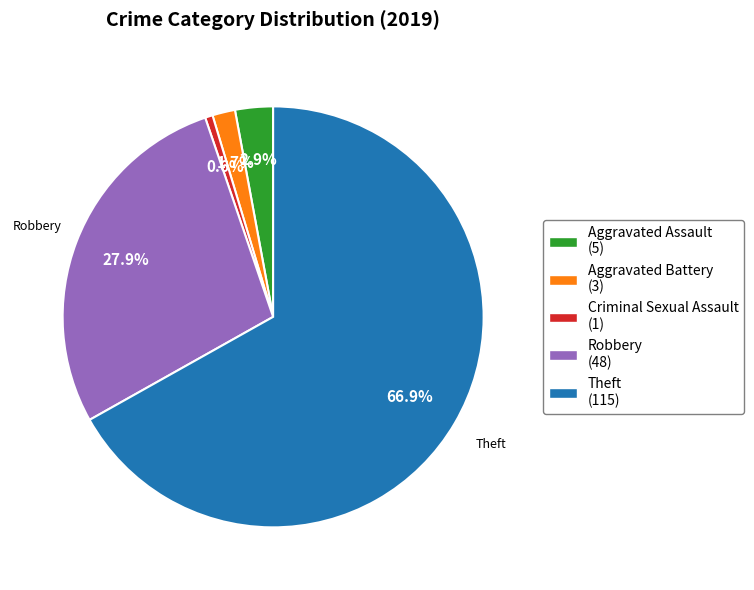

Which slice represents more than half of the pie?

Theft (115)